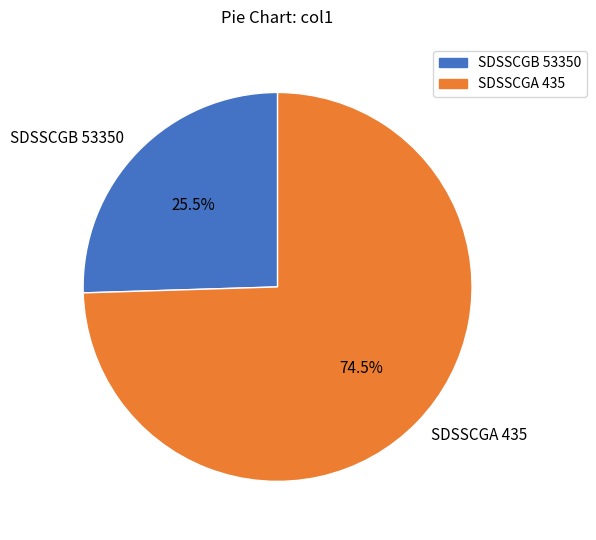

To the nearest percent, what is the average slice percentage?

50%